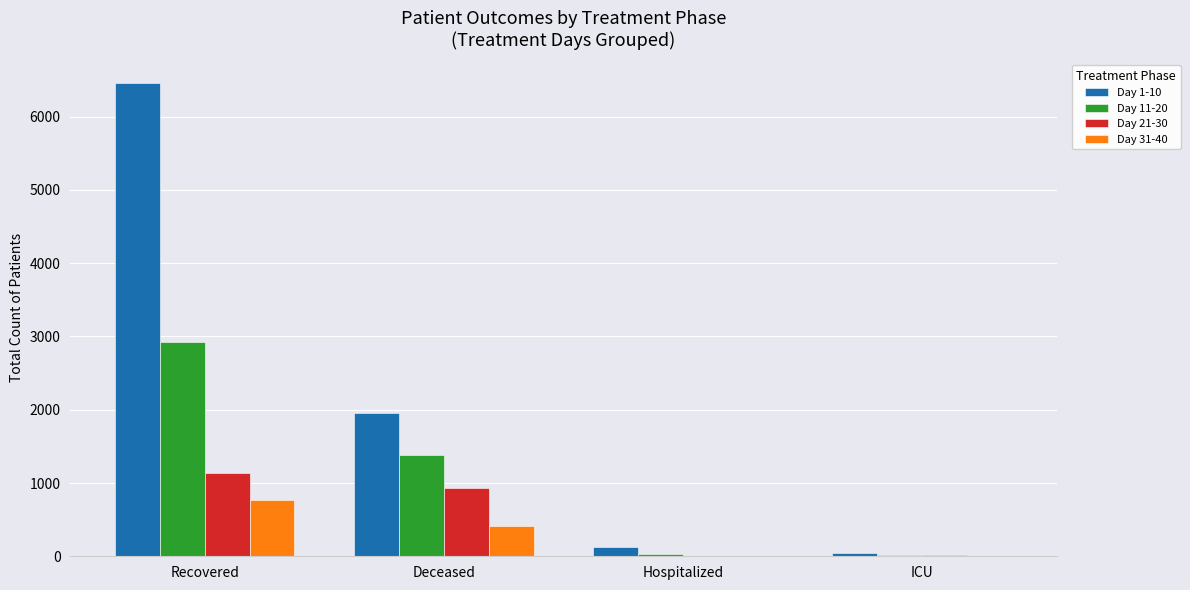

The value of Day 21-30 at Deceased is 933. True or false?

True